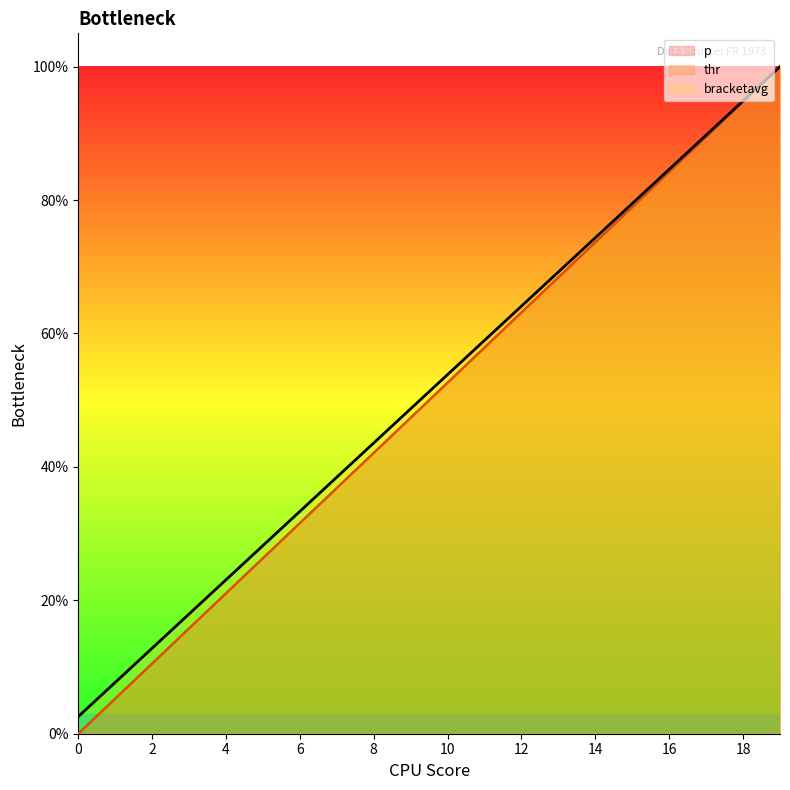

What are all the series names shown in the legend?

p, thr, bracketavg